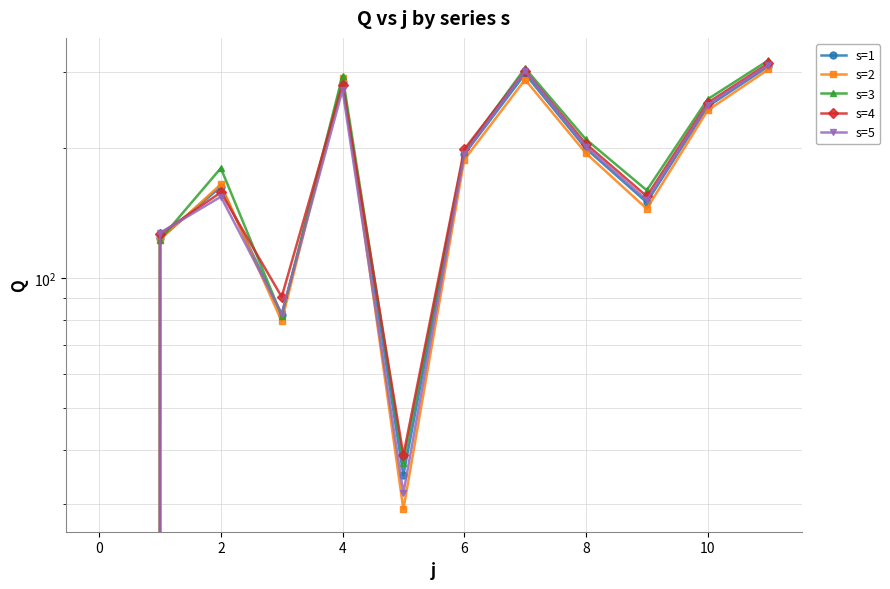

Which series has the largest range (max minus min)?

s=3